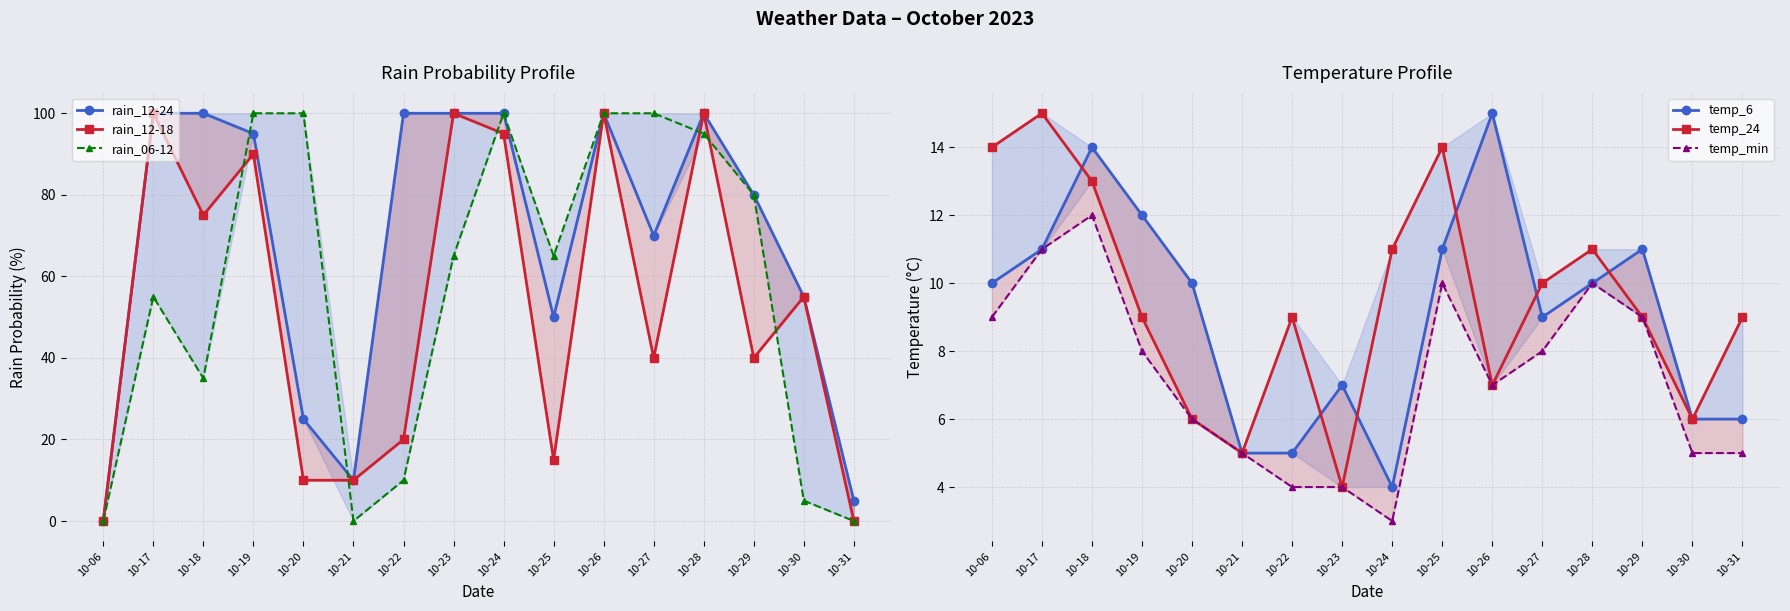

At which label is rain_12-18 closest to 50?

10-30